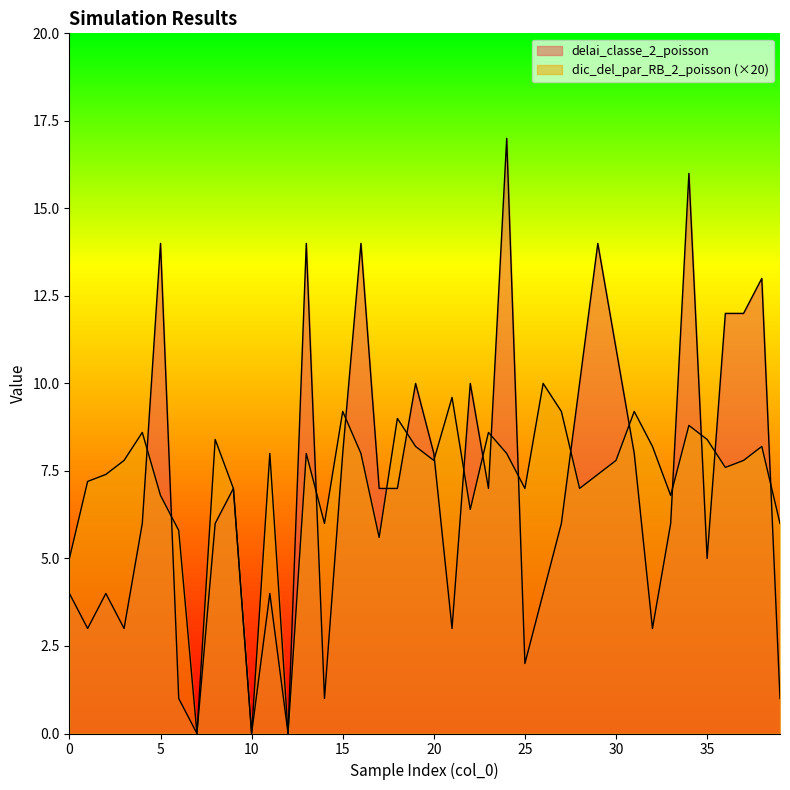

At how many categories does at least one series exceed 3?

37